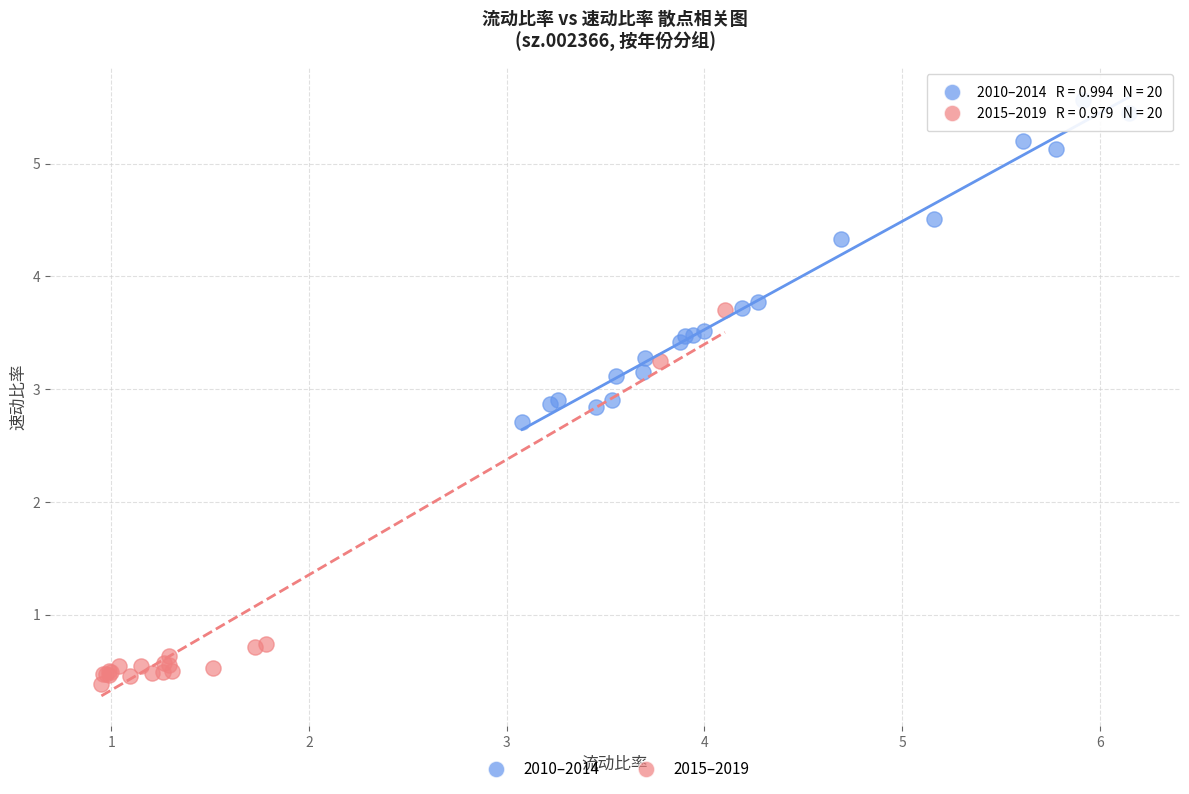

Which series contains the highest Y value?

2010–2014